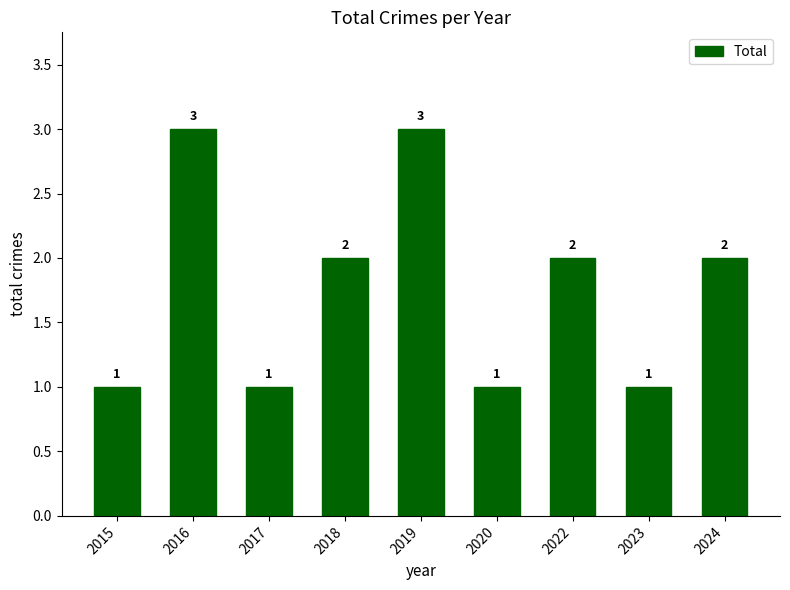

The chart shows a value of 2 at 2022. True or false?

True